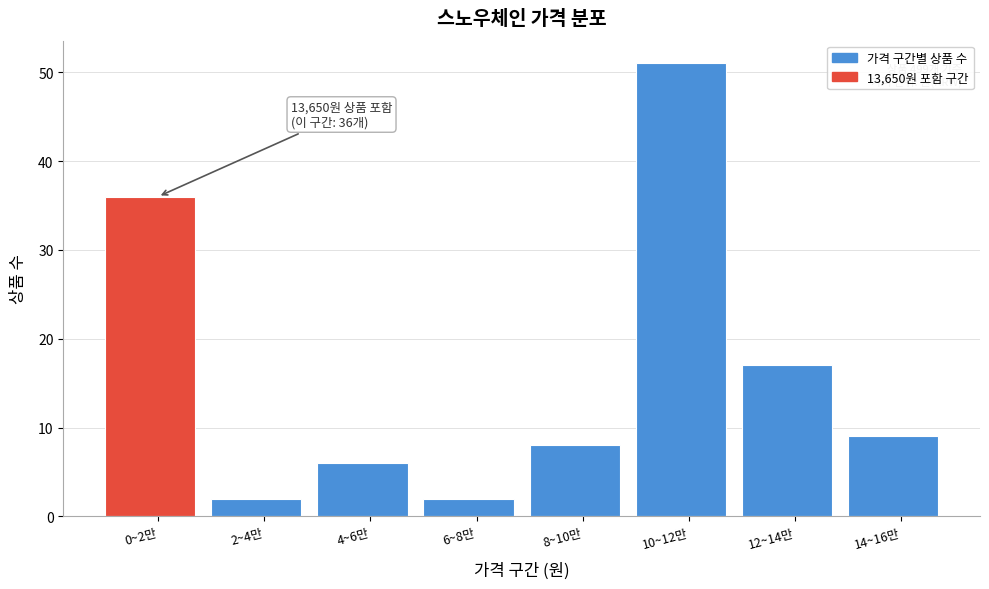

Reading left to right, extract all data points from this chart.

0~2만=36	2~4만=2	4~6만=6	6~8만=2	8~10만=8	10~12만=51	12~14만=17	14~16만=9